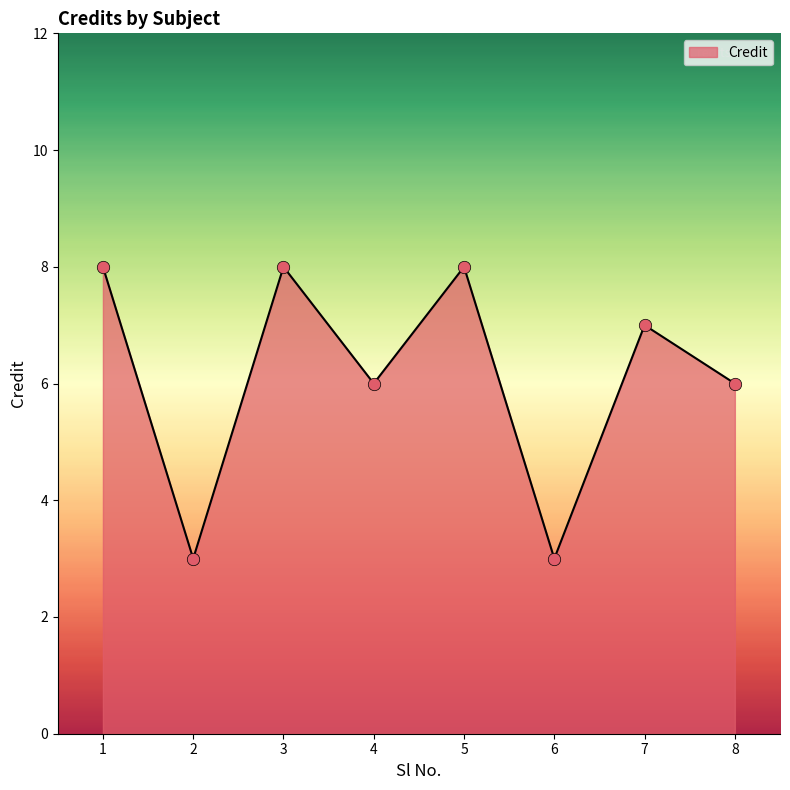

Which has a higher value, 6 or 5?

5